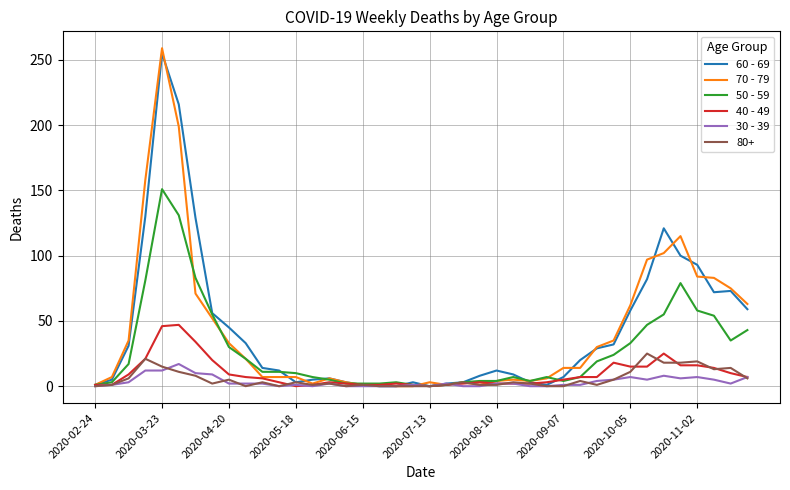

What is the greatest value displayed?

259